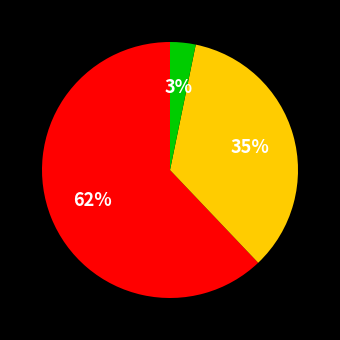

Is there any slice that represents more than half of the pie?

Yes